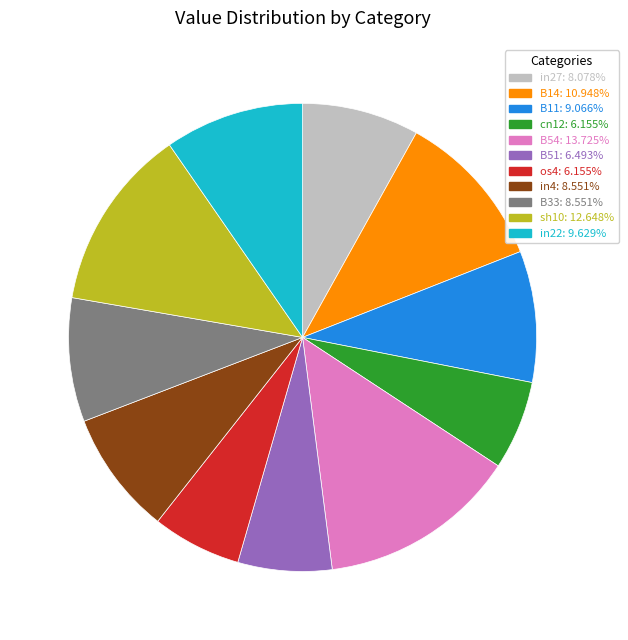

Is the sum of in22 and B33 greater than half?

No